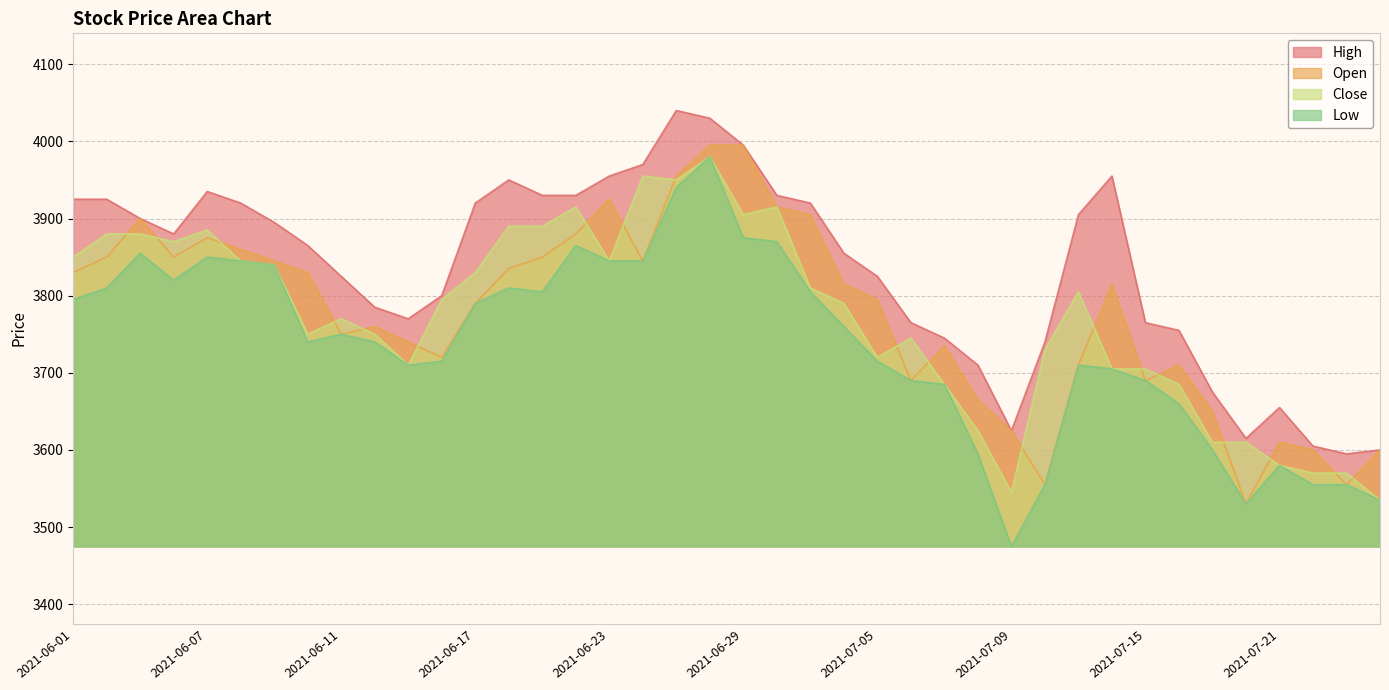

Which label corresponds to the largest value in the chart?

2021-06-25